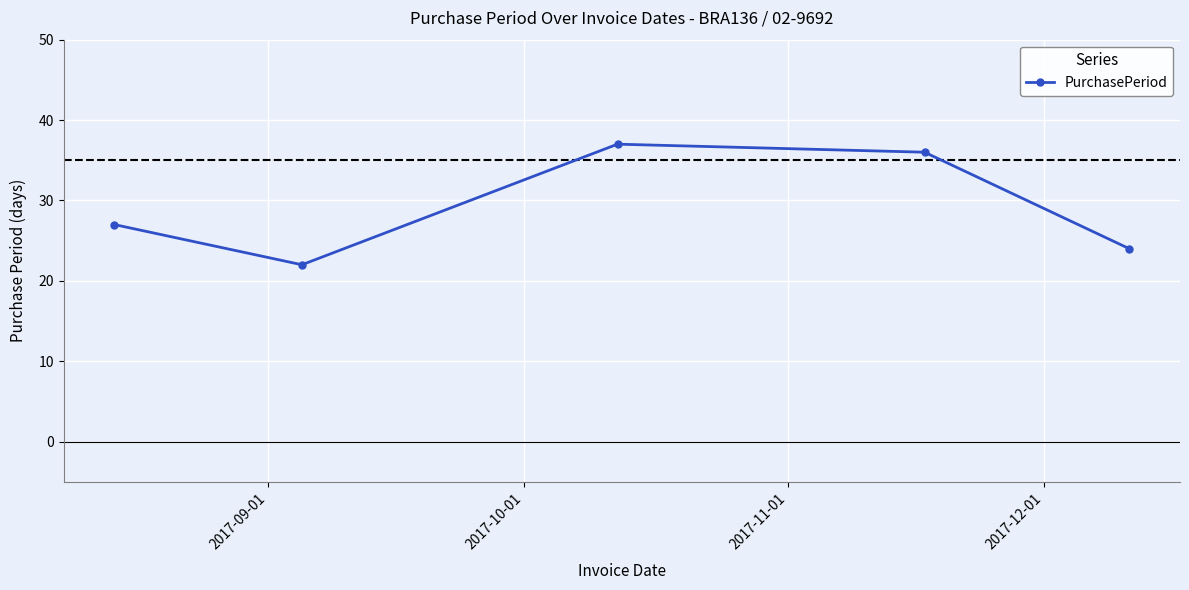

How many interior local valleys (lower than both neighbors) does the data have?

1